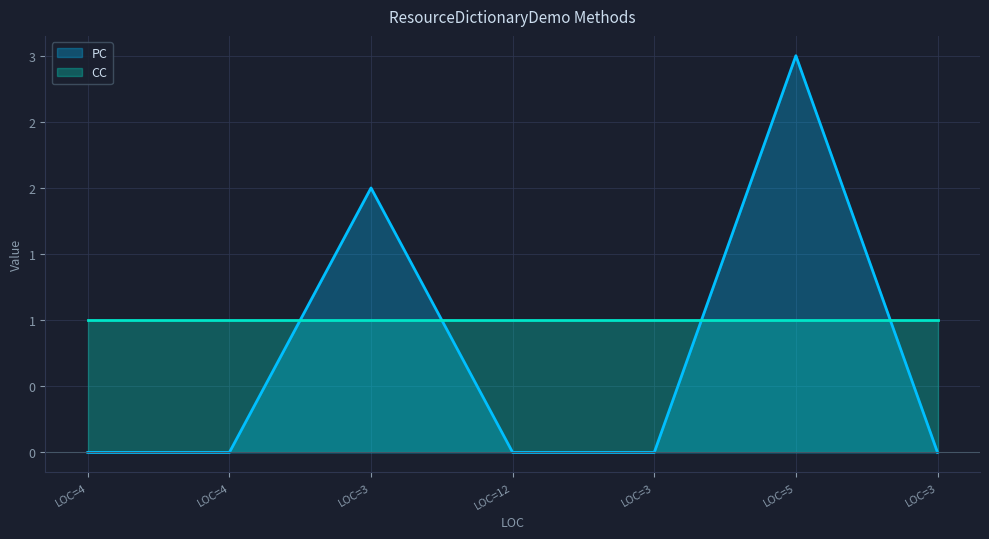

What is the difference between the maximum and minimum values?

3